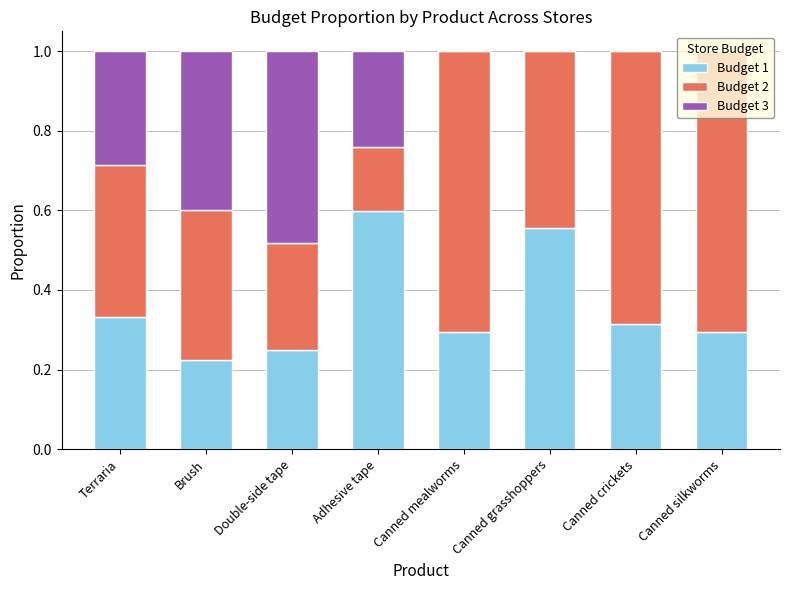

How many series are shown in this chart?

3